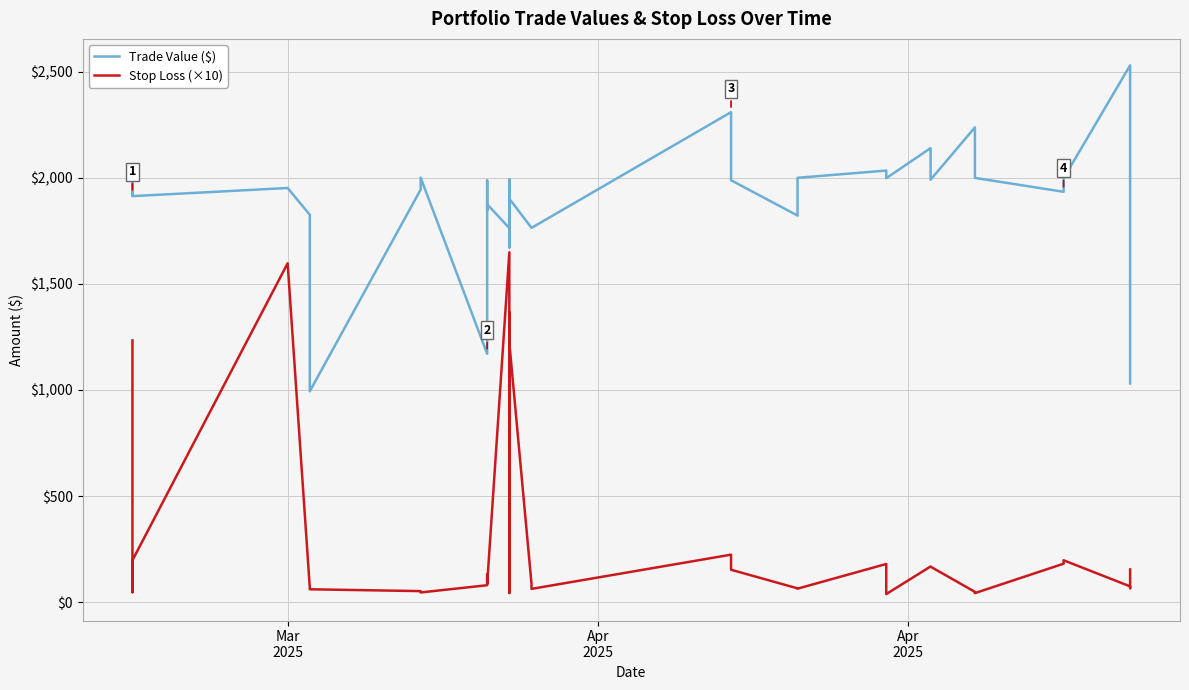

True or false: Stop Loss (×10) and Trade Value ($) cross at least once.

False